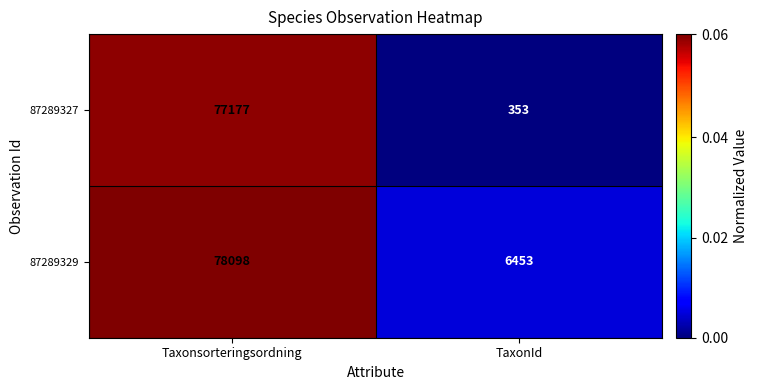

True or false: 87289327 has a value of 563 at TaxonId.

False